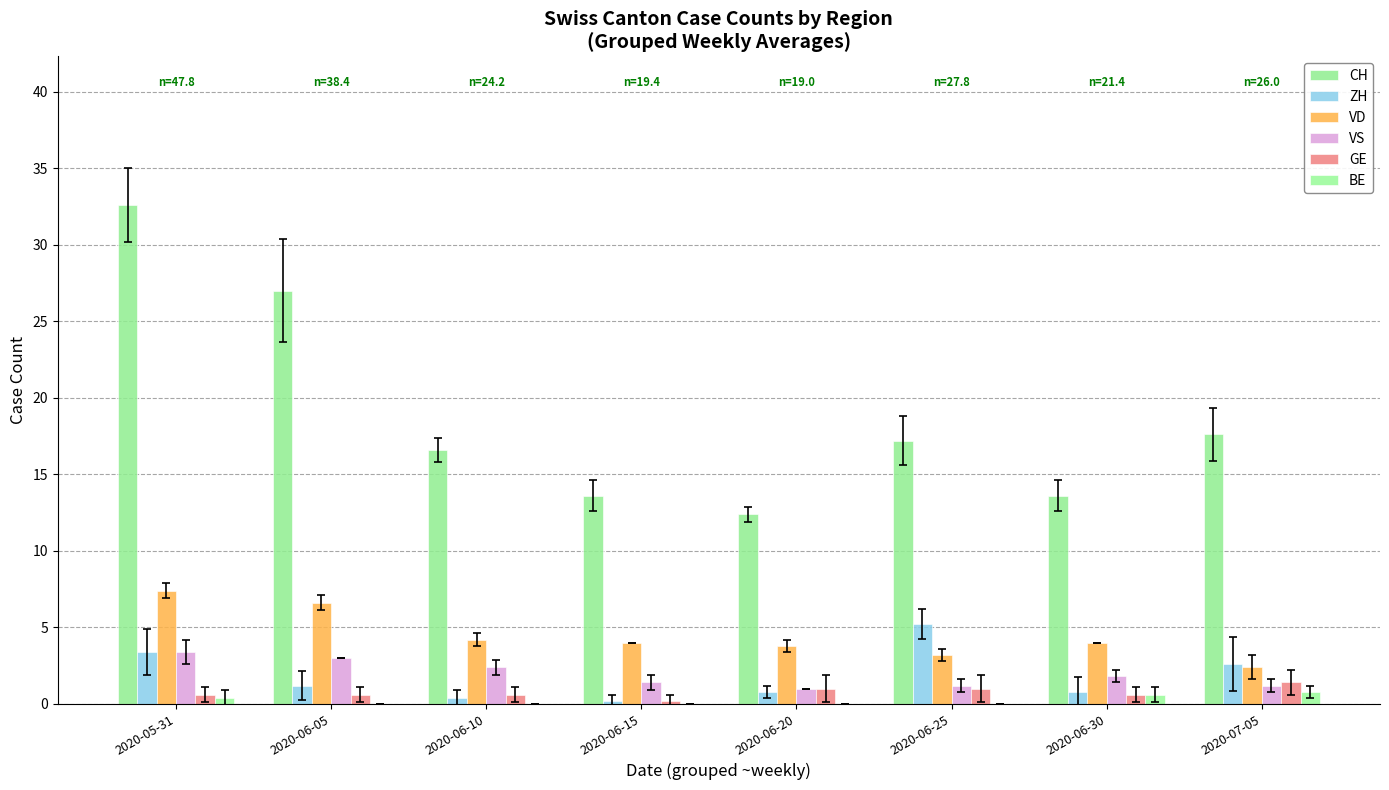

Rank the categories by VS value from highest to lowest.

2020-05-31, 2020-06-05, 2020-06-10, 2020-06-30, 2020-06-15, 2020-06-25, 2020-07-05, 2020-06-20